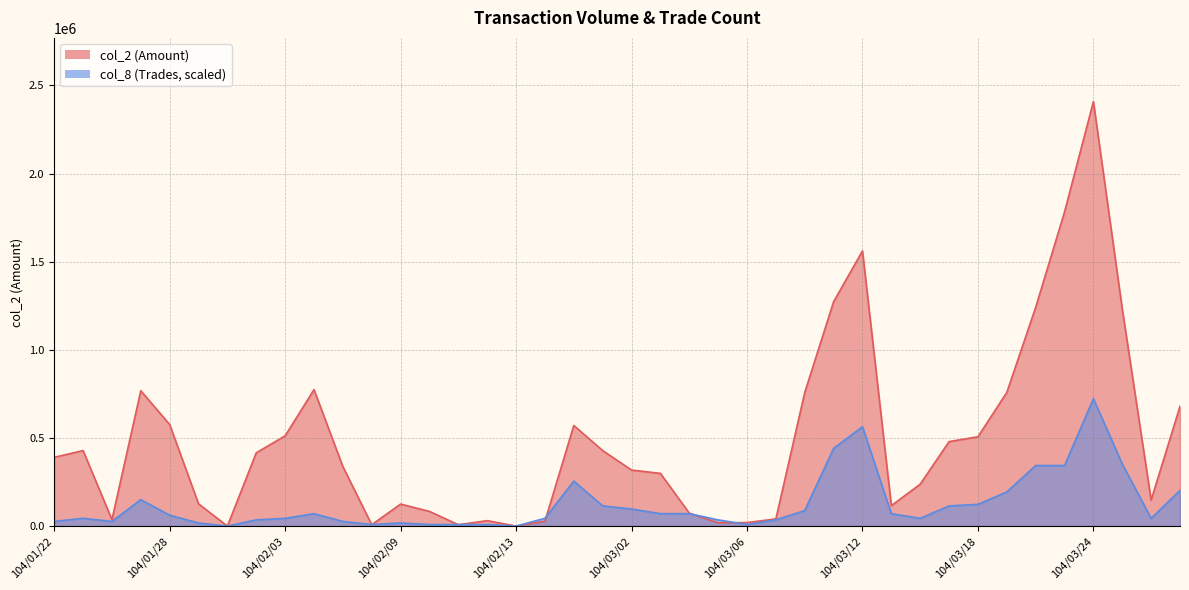

Is it true that col_2 equals 33321.4 at 104/03/04?

False